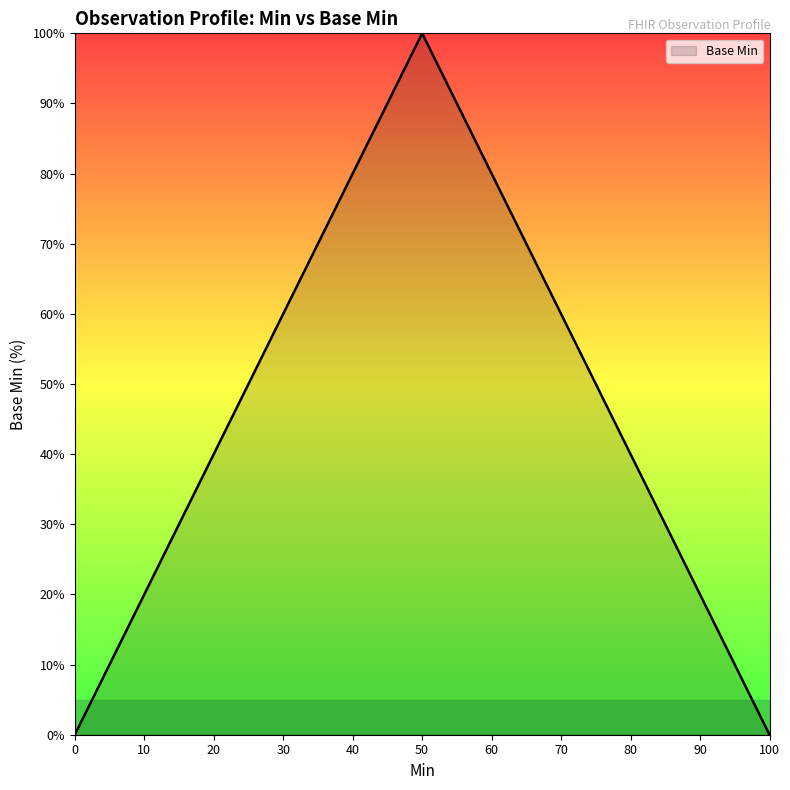

Reading left to right, extract all data points from this chart.

0=0	50=100	100=0